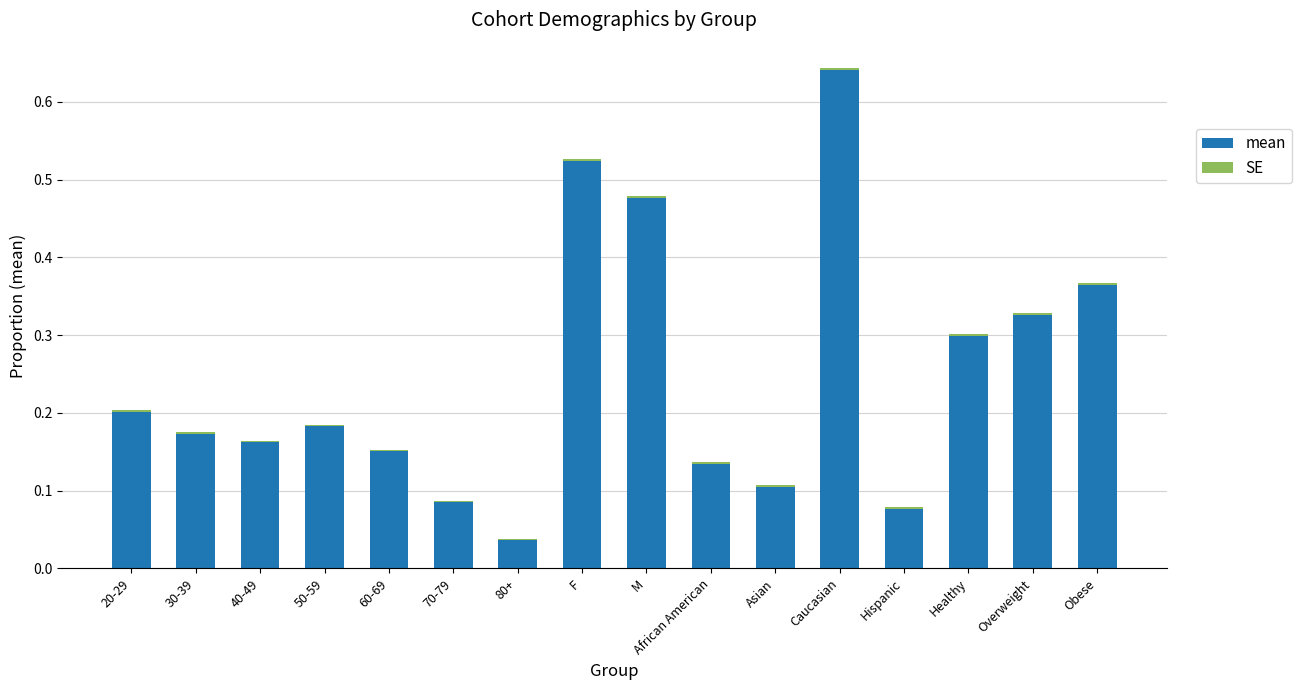

At which category is the sum across all series the highest?

Caucasian